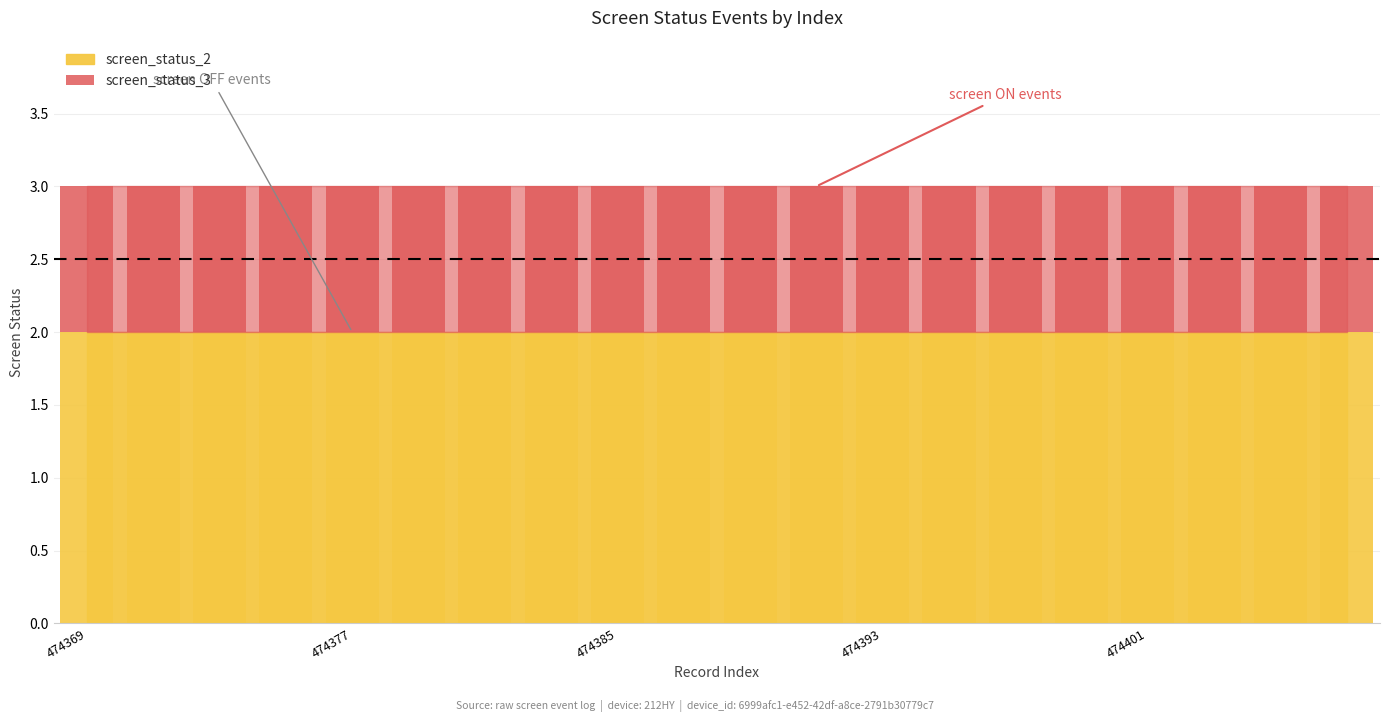

What is the average value of the screen_status_2 series?

2